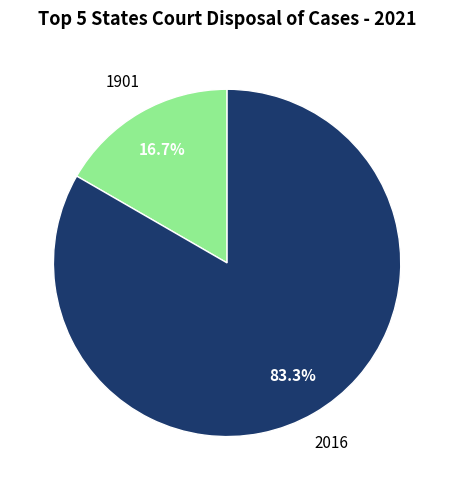

Does any single category account for the majority?

Yes